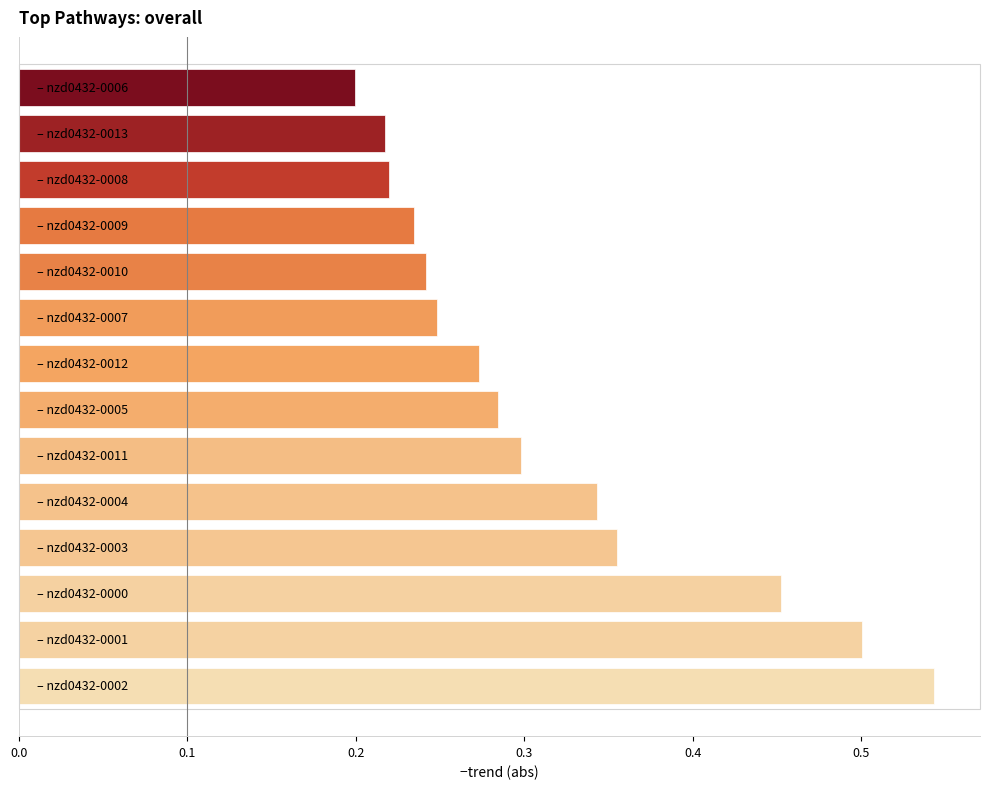

What is the sum of all values?

4.4